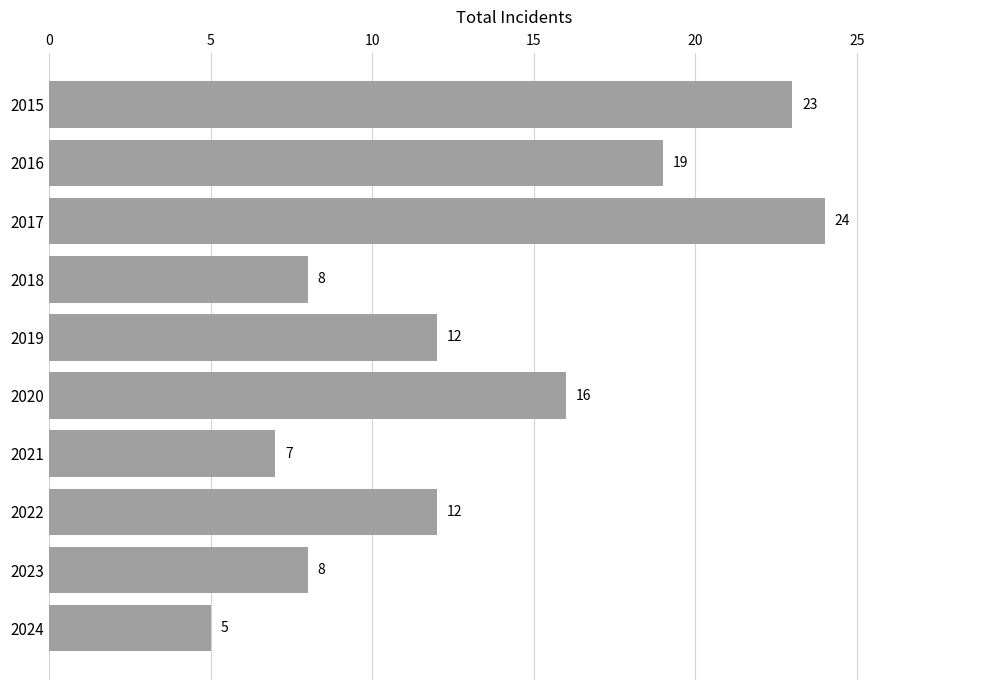

Reading bottom to top, extract all data points from this chart.

5	8	12	7	16	12	8	24	19	23